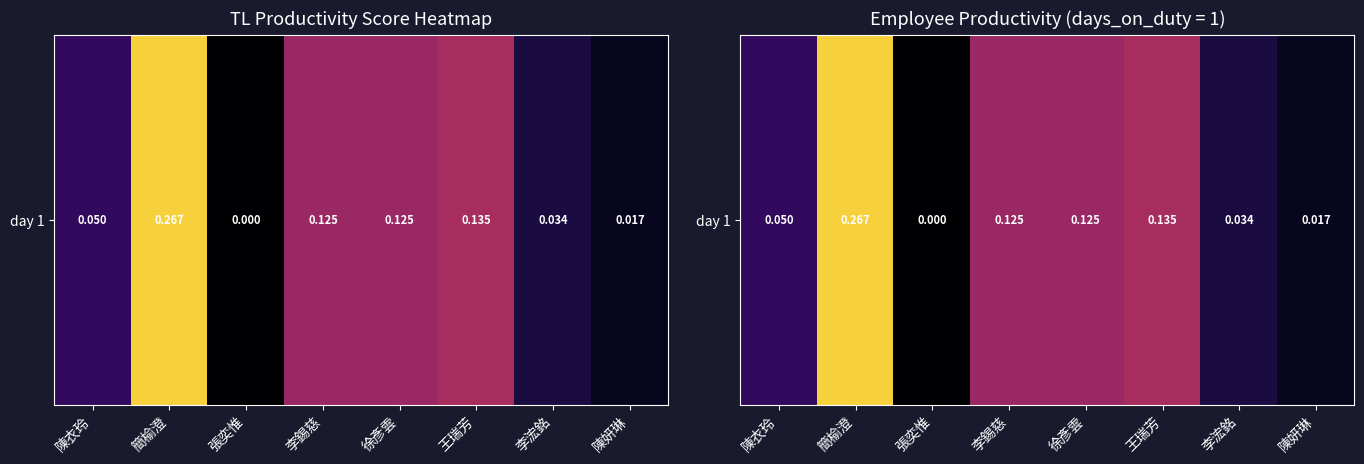

The chart shows a value of 0.2 at 李錫慈. True or false?

False